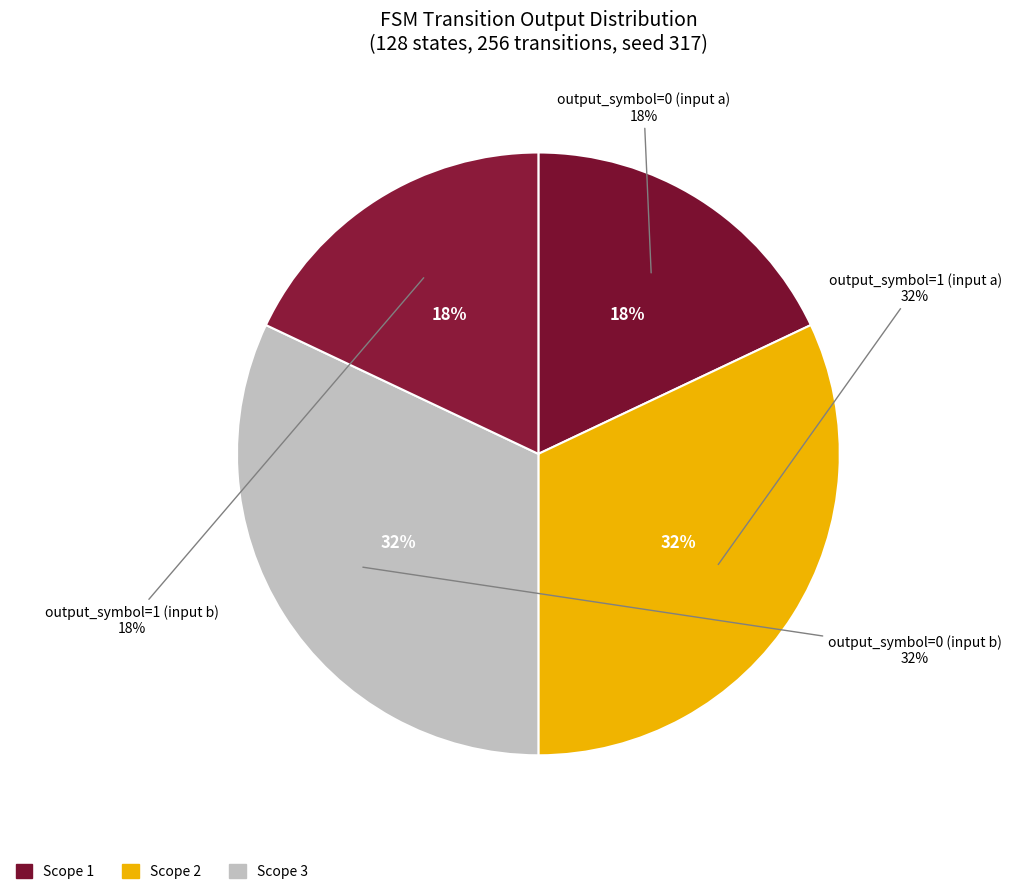

Which category has the biggest portion of the pie?

output_symbol=1 (input a)